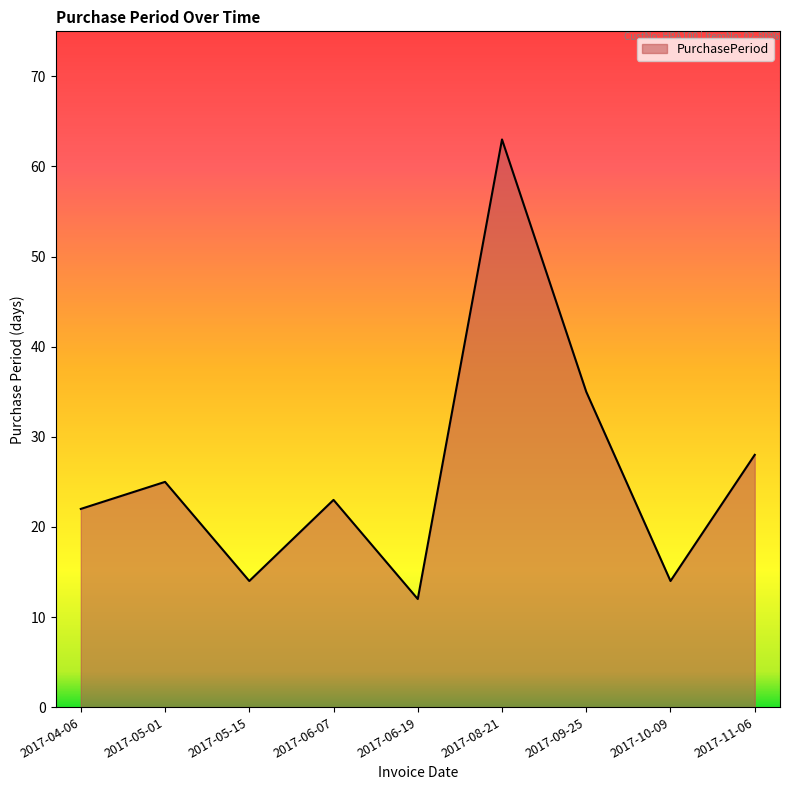

What position from the right is 2017-10-09?

2